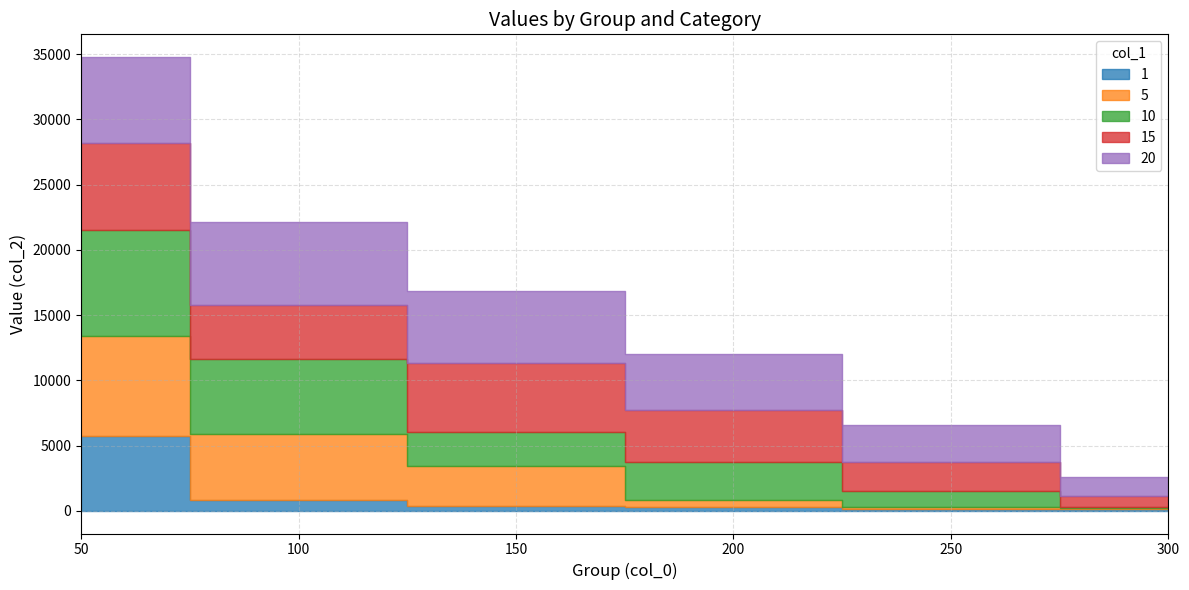

What is the spread (max minus min) of values at 150?

5119.6